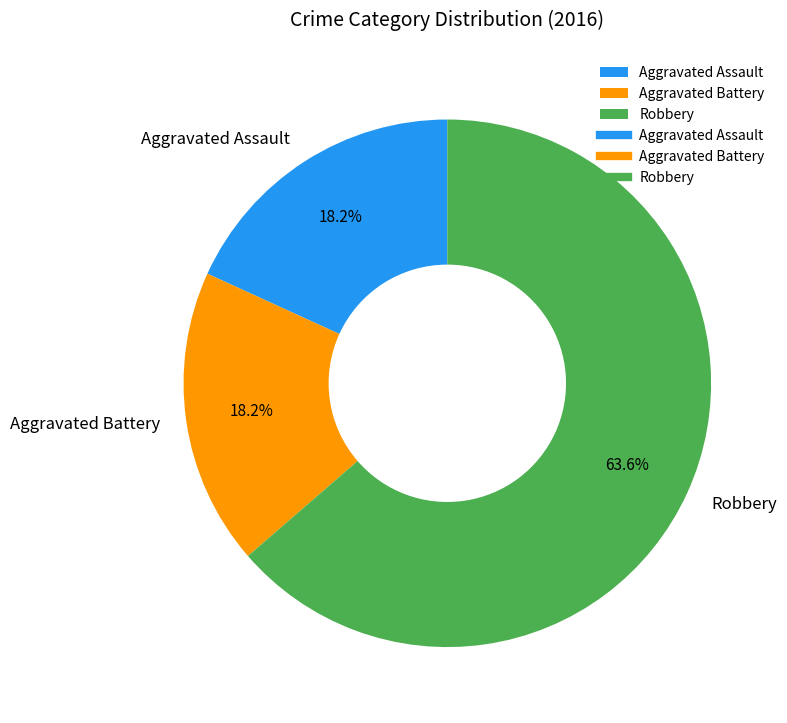

Is Robbery the majority of the pie?

Yes